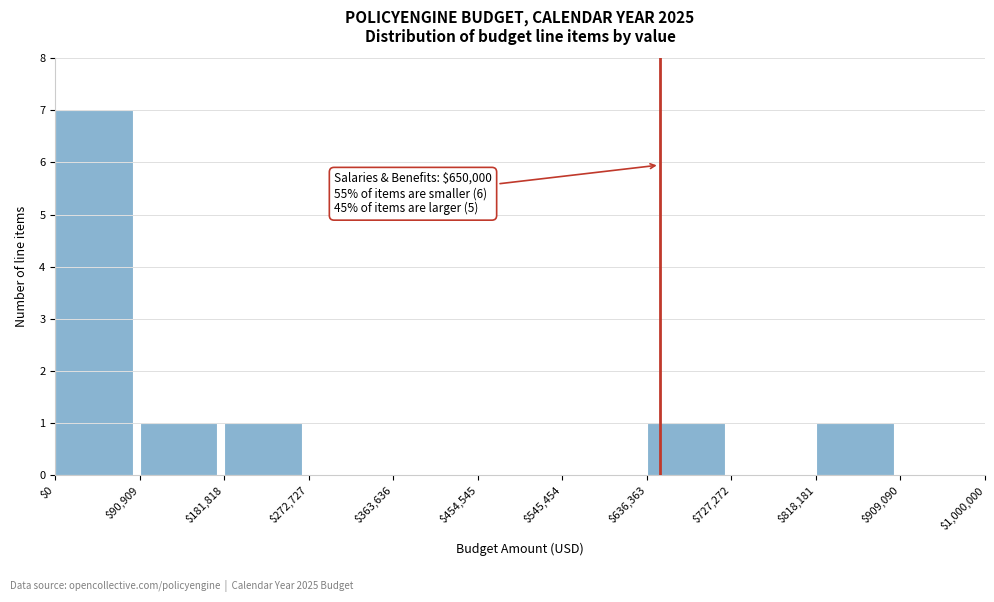

Which range on the x-axis has the tallest bar?

$0 to $90,909